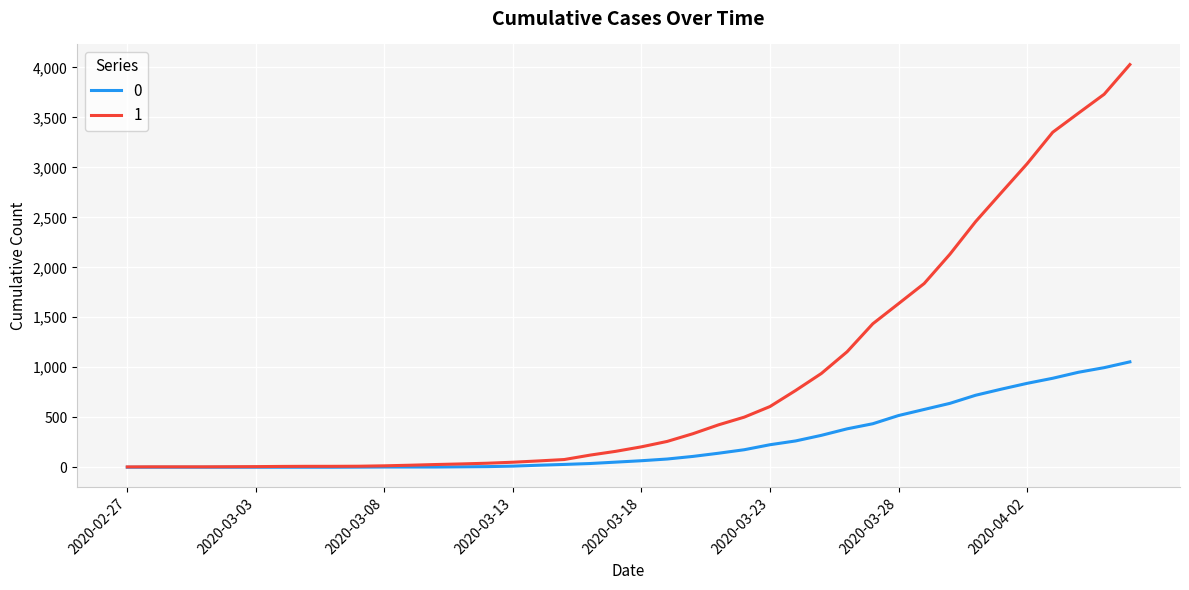

Which series has the widest spread of values?

1